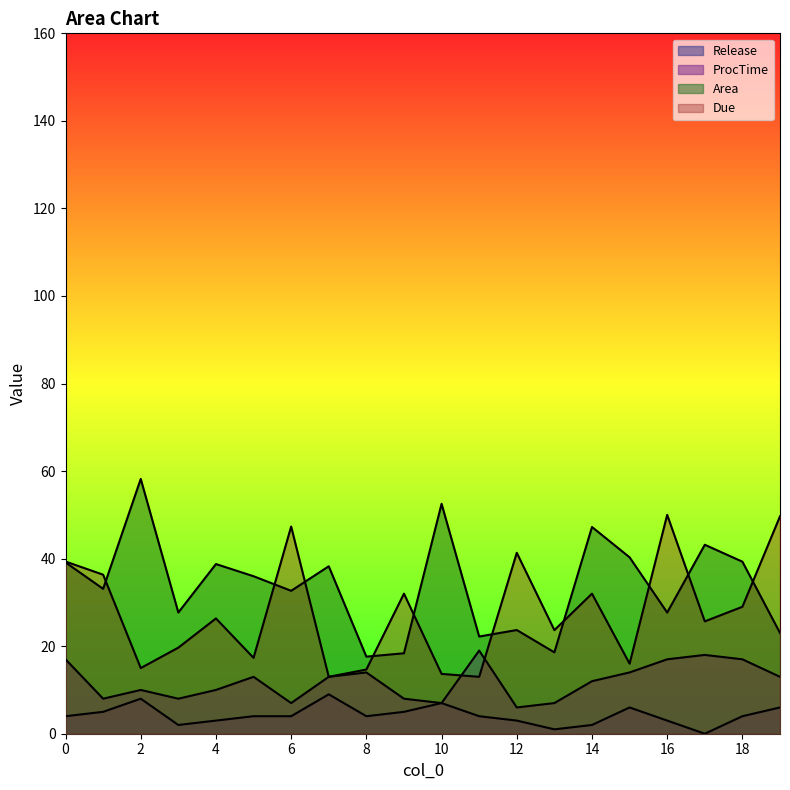

How many interior local valleys does the ProcTime series have?

5